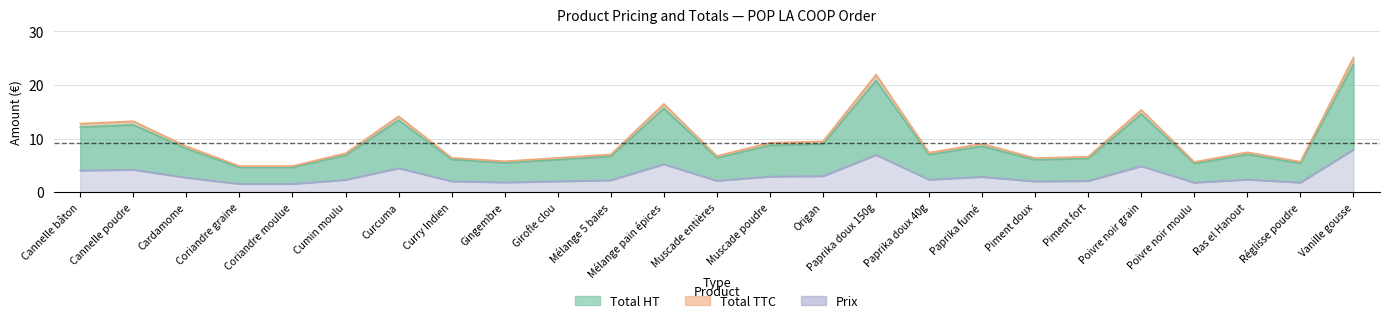

What is the difference between the second highest and second lowest values in the Total TTC series?

17.1